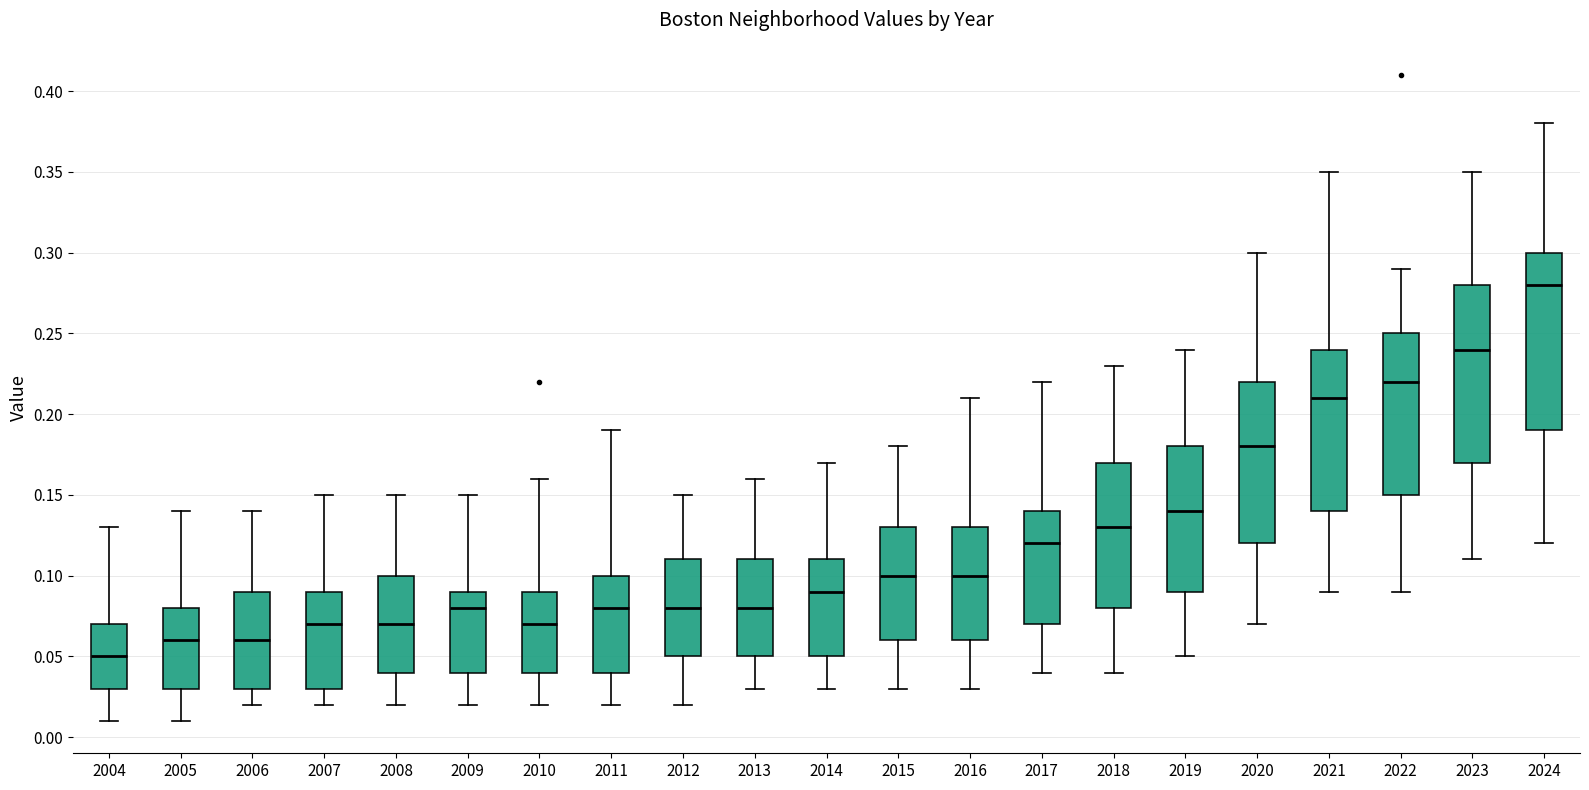

Reading left to right, read every box against the y-axis: the position of its median line, the range the box covers, and the ends of its whiskers. The values are not printed on the chart, so give them approximately, as read against the axis.

2004: median 0.05, box 0.03 to 0.07, whiskers 0.01 to 0.13
2005: median 0.06, box 0.03 to 0.08, whiskers 0.01 to 0.14
2006: median 0.06, box 0.03 to 0.09, whiskers 0.02 to 0.14
2007: median 0.07, box 0.03 to 0.09, whiskers 0.02 to 0.15
2008: median 0.07, box 0.04 to 0.10, whiskers 0.02 to 0.15
2009: median 0.08, box 0.04 to 0.09, whiskers 0.02 to 0.15
2010: median 0.07, box 0.04 to 0.09, whiskers 0.02 to 0.16
2011: median 0.08, box 0.04 to 0.10, whiskers 0.02 to 0.19
2012: median 0.08, box 0.05 to 0.11, whiskers 0.02 to 0.15
2013: median 0.08, box 0.05 to 0.11, whiskers 0.03 to 0.16
2014: median 0.09, box 0.05 to 0.11, whiskers 0.03 to 0.17
2015: median 0.10, box 0.06 to 0.13, whiskers 0.03 to 0.18
2016: median 0.10, box 0.06 to 0.13, whiskers 0.03 to 0.21
2017: median 0.12, box 0.07 to 0.14, whiskers 0.04 to 0.22
2018: median 0.13, box 0.08 to 0.17, whiskers 0.04 to 0.23
2019: median 0.14, box 0.09 to 0.18, whiskers 0.05 to 0.24
2020: median 0.18, box 0.12 to 0.22, whiskers 0.07 to 0.30
2021: median 0.21, box 0.14 to 0.24, whiskers 0.09 to 0.35
2022: median 0.22, box 0.15 to 0.25, whiskers 0.09 to 0.29
2023: median 0.24, box 0.17 to 0.28, whiskers 0.11 to 0.35
2024: median 0.28, box 0.19 to 0.30, whiskers 0.12 to 0.38